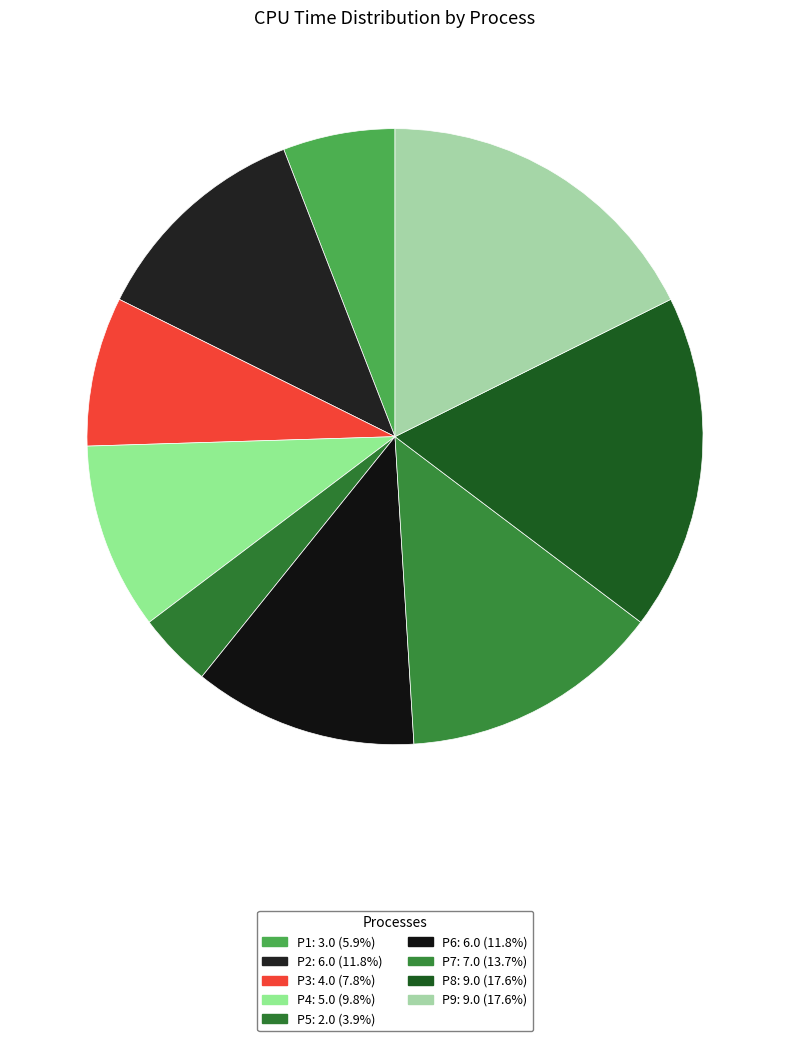

Count the number of slices in the pie.

9